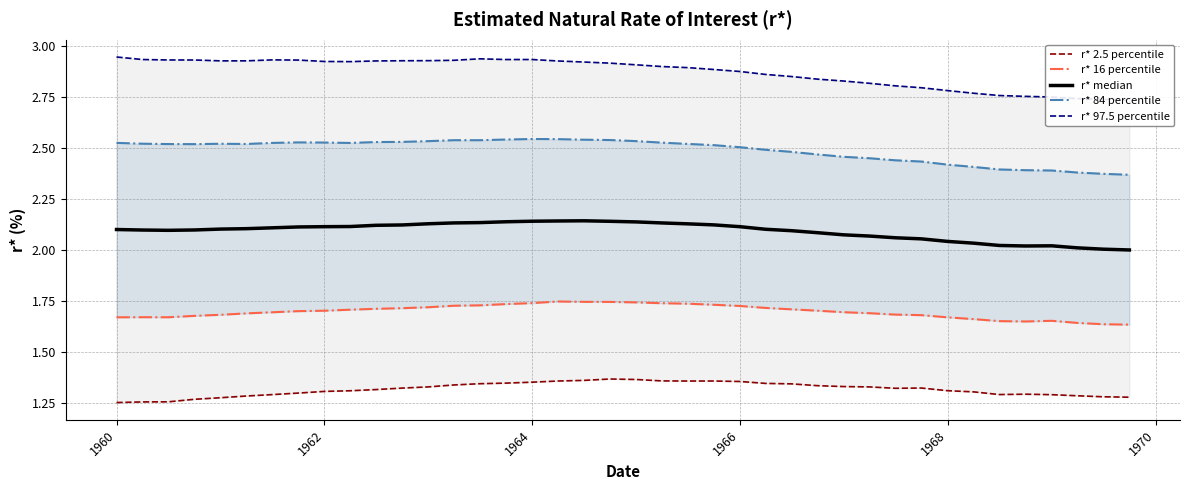

At how many categories does at least one series exceed 2?

40